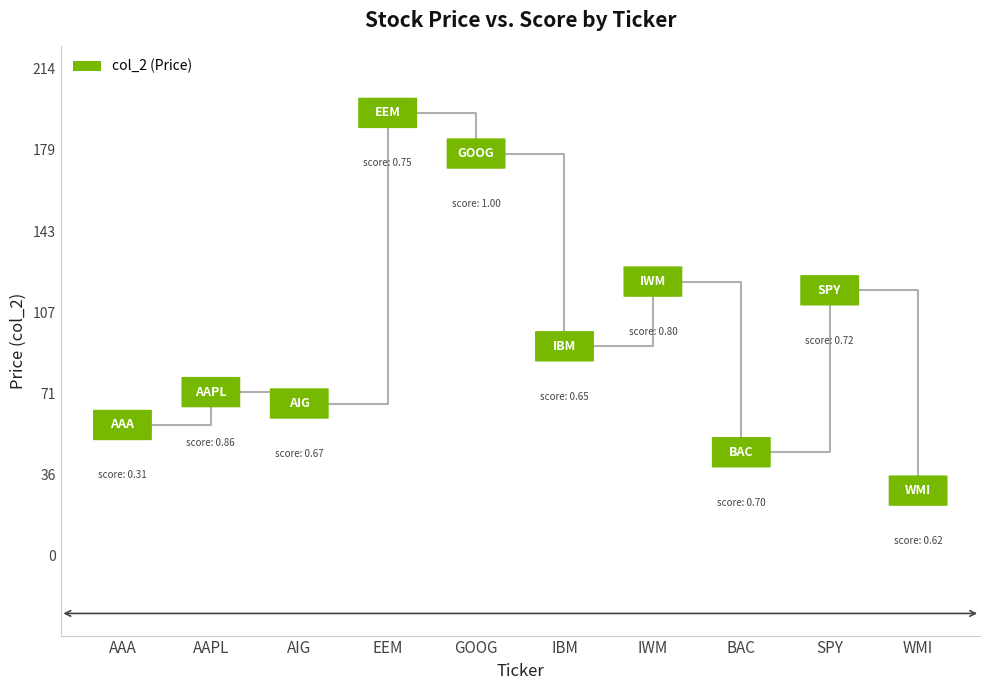

What is the difference between the values at AIG and WMI?

38.3